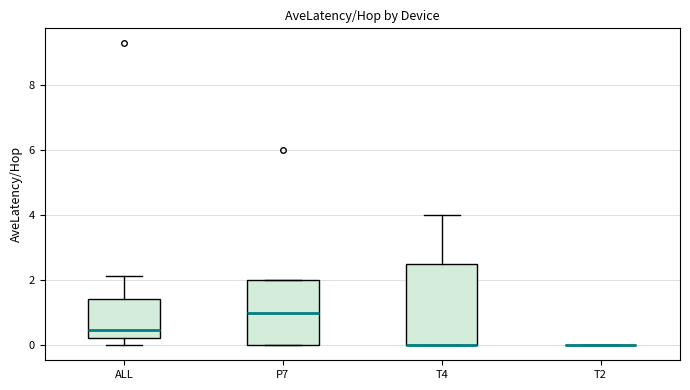

Reading left to right, transcribe this box plot: for each box, give where its median line is, the range the box spans, and where its two whiskers end, as read against the y-axis. The values are not printed on the chart, so give them approximately, as read against the axis.

ALL: median 0.4, box 0.2 to 1.4, whiskers 0.0 to 2.2
P7: median 1.0, box 0.0 to 2.0, whiskers 0.0 to 2.0
T4: median 0.0 (drawn on the box's lower edge), box 0.0 to 2.6, whiskers 0.0 to 4.0
T2: box collapsed to a line at 0.0, whiskers 0.0 to 0.0